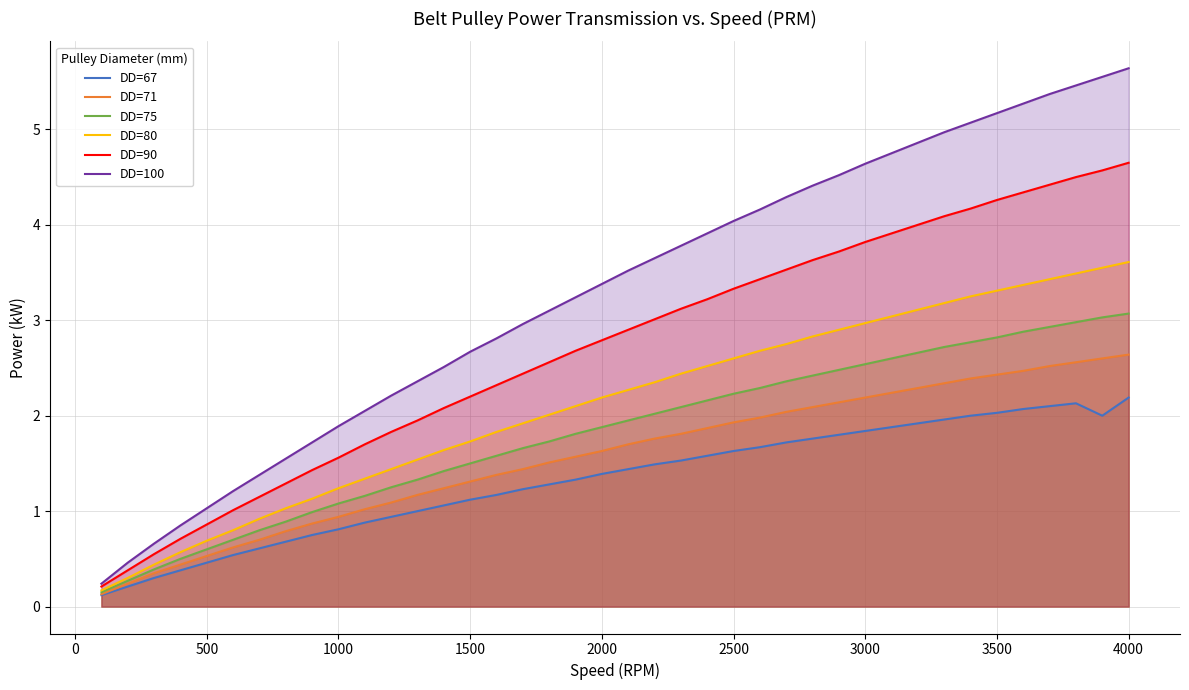

What are all the series names shown in the legend?

DD=67, DD=71, DD=75, DD=80, DD=90, DD=100